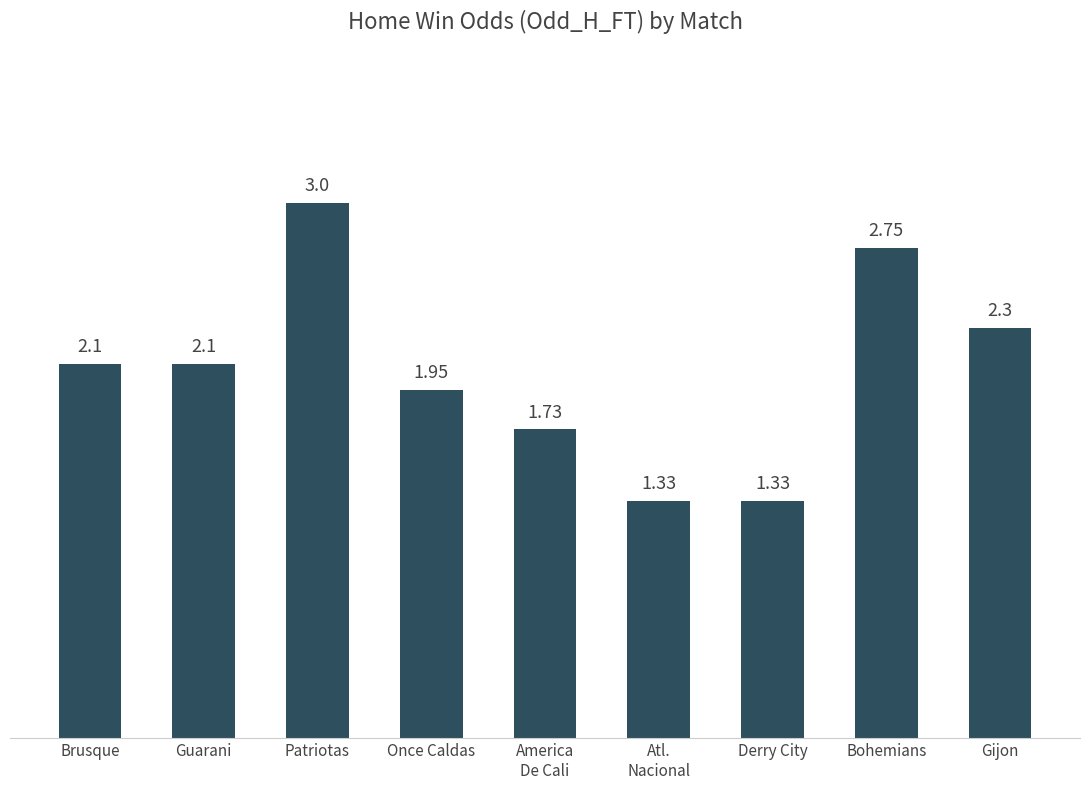

True or false: the data shows 2.8 at Guarani.

False